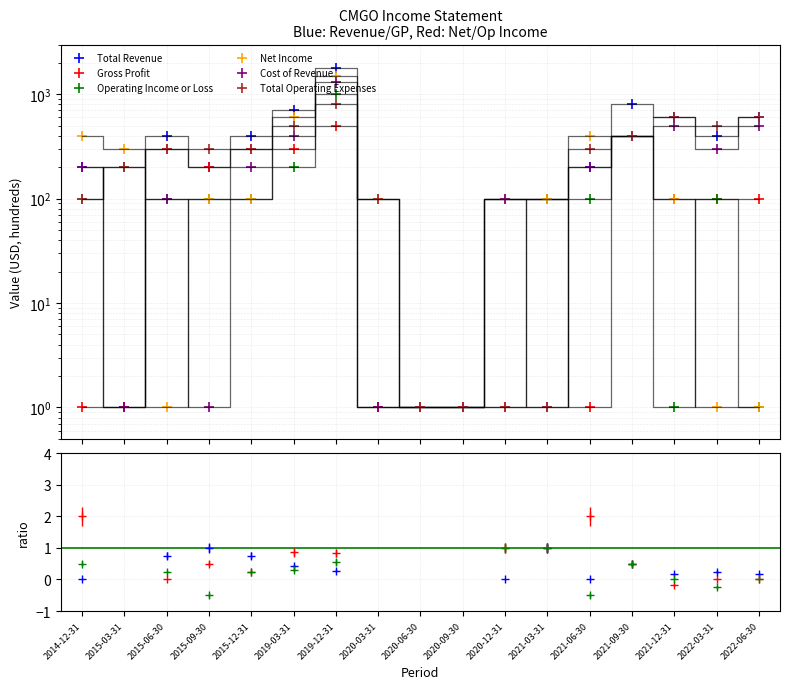

In Total Operating Expenses, how many points are lower than both neighbors (excluding endpoints)?

1